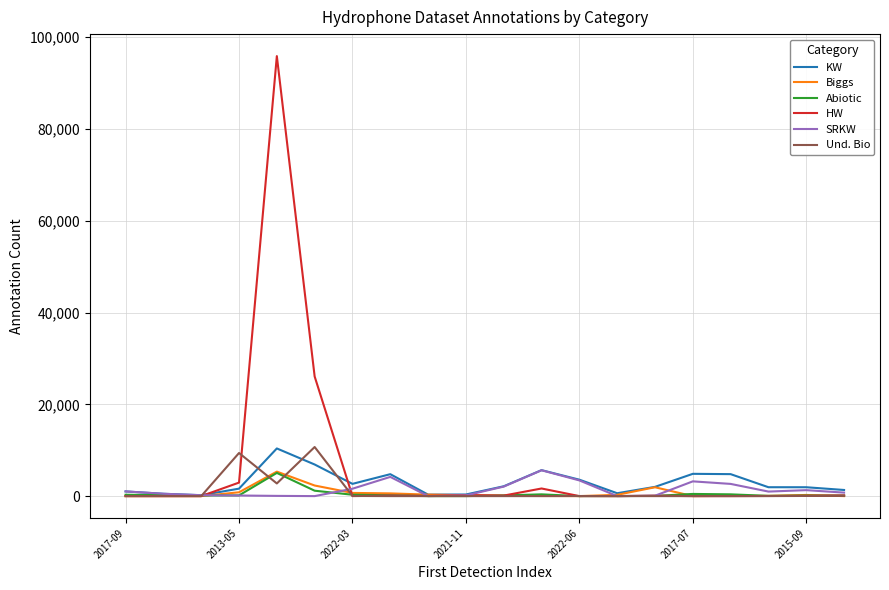

Which series has the largest range (max minus min)?

HW